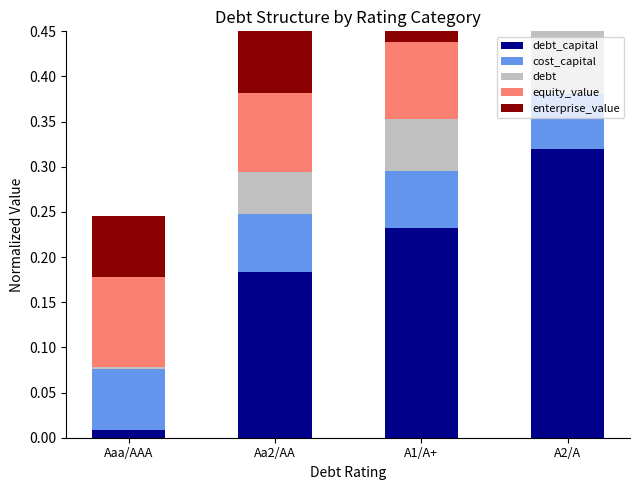

What is the spread (max minus min) of values at A2/A?

0.3